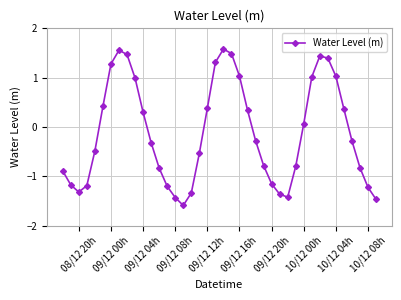

What is the difference between the maximum and minimum values?

3.2